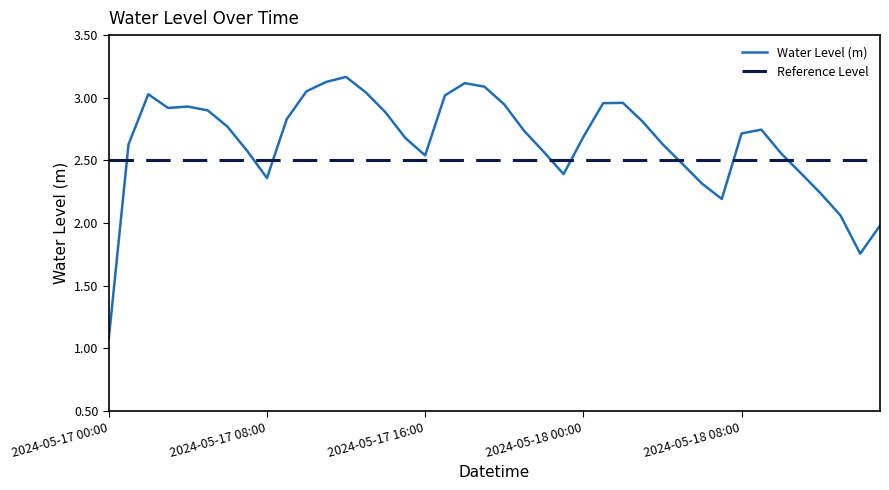

At which category does the data reach its first local peak?

2024-05-17 02:00